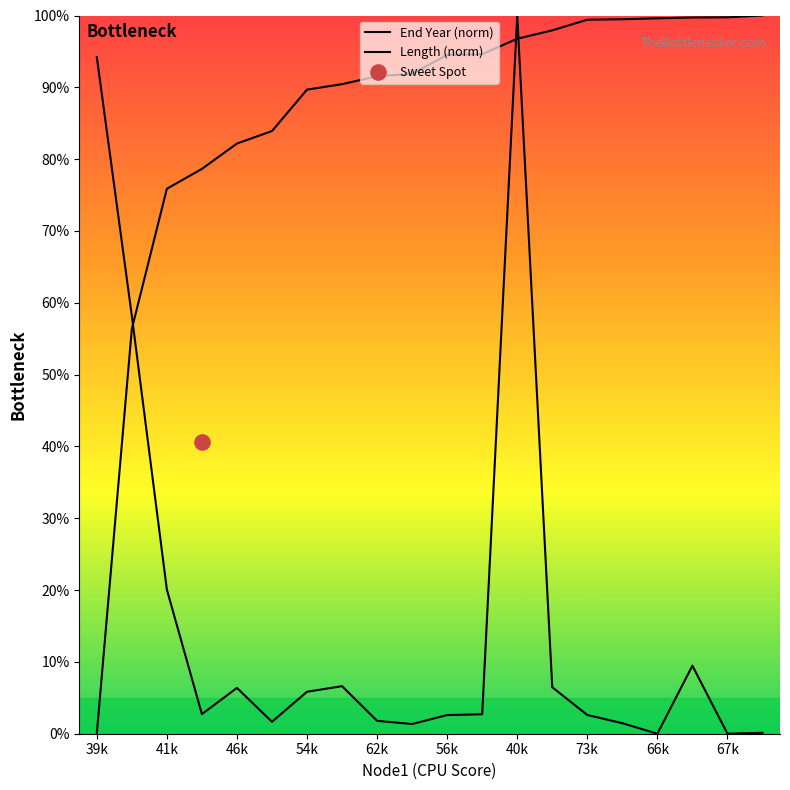

Which series contains the lowest Y value?

End Year (norm)